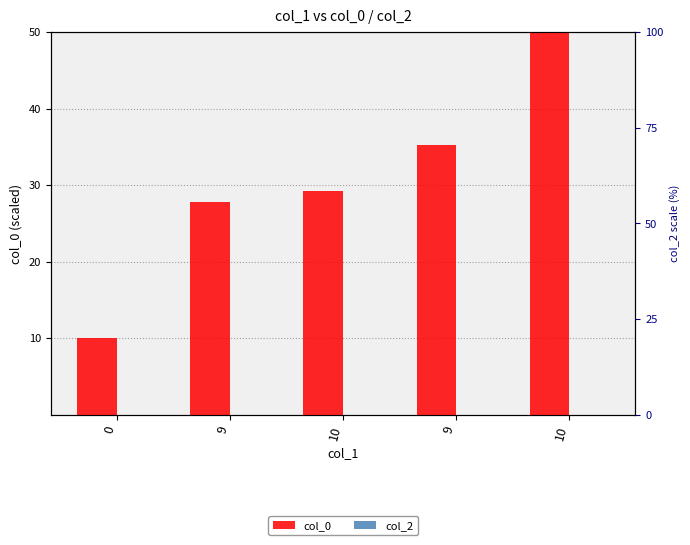

The value of col_2 at 9 is 0.0. True or false?

True